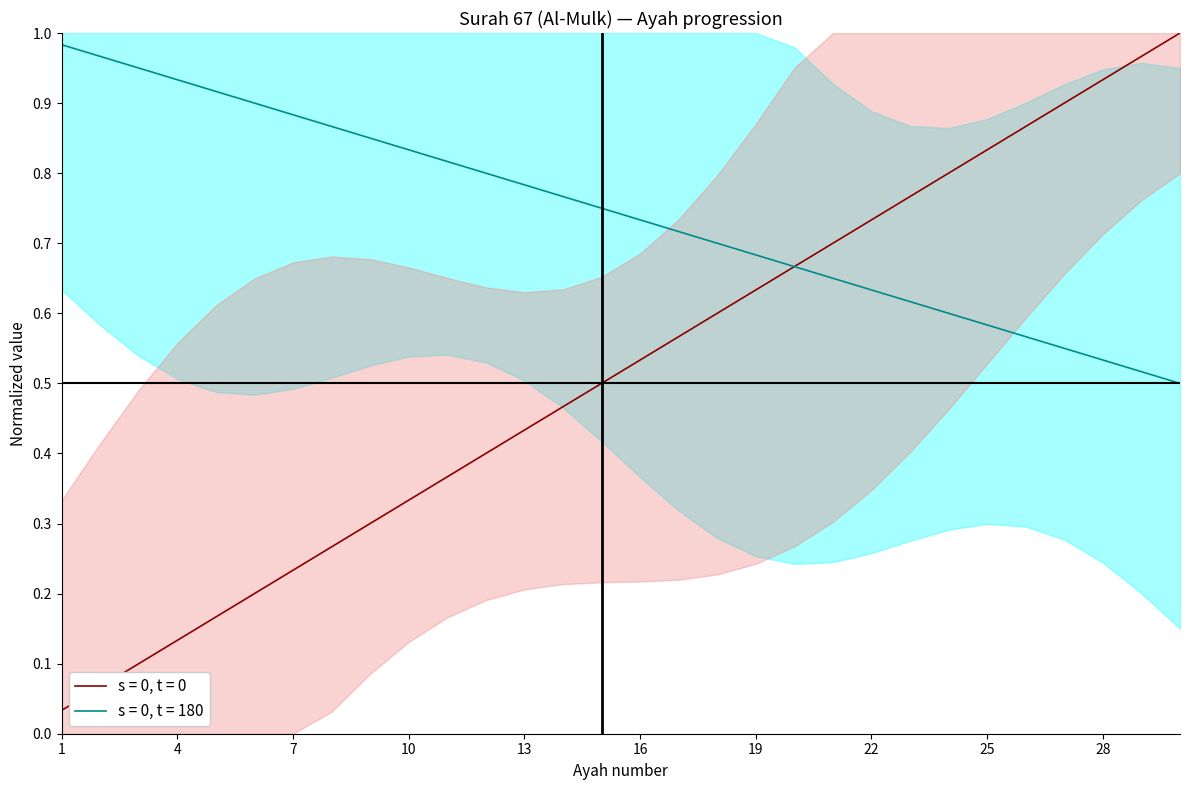

What is the value of the s = 0, t = 180 point at the 6th from the left?

0.9